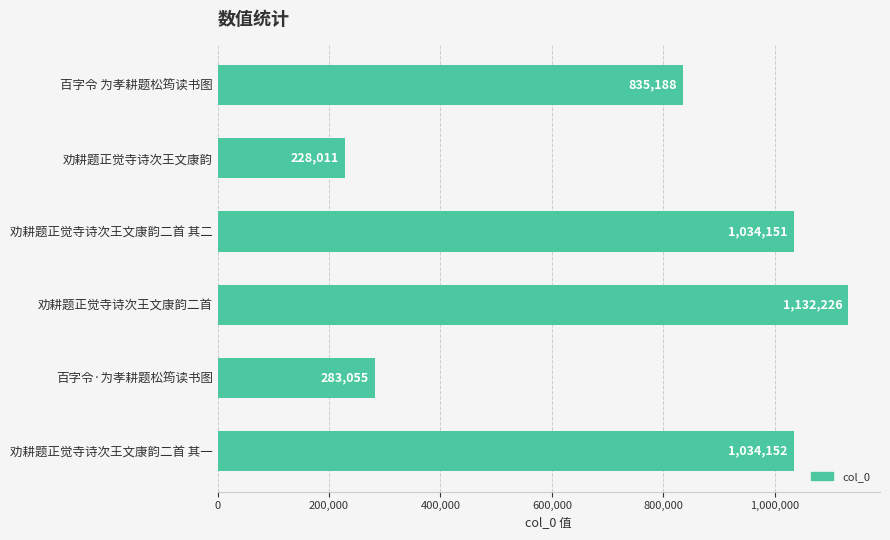

Reading bottom to top, what are all the values shown in this chart?

劝耕题正觉寺诗次王文康韵二首 其一=1034152	百字令·为孝耕题松筠读书图=283055	劝耕题正觉寺诗次王文康韵二首=1132226	劝耕题正觉寺诗次王文康韵二首 其二=1034151	劝耕题正觉寺诗次王文康韵=228011	百字令 为孝耕题松筠读书图=835188